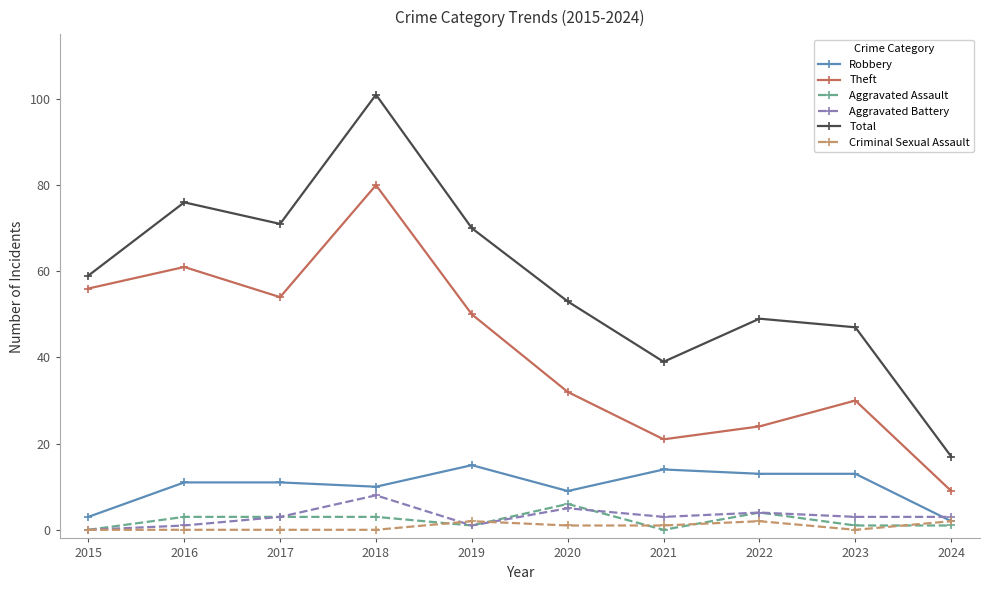

Count the number of data series in this chart.

6